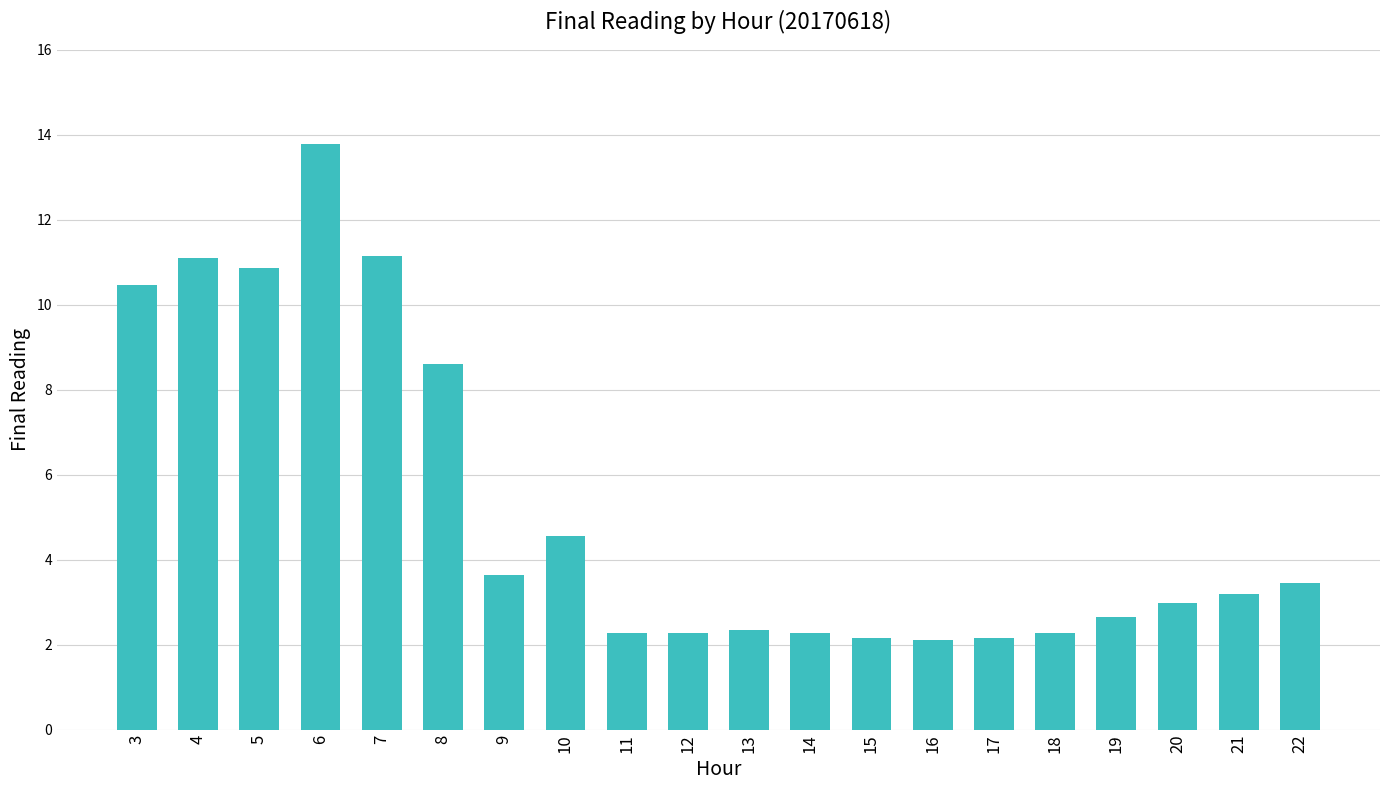

What is the ratio of the value at 17 to the value at 19?

0.8